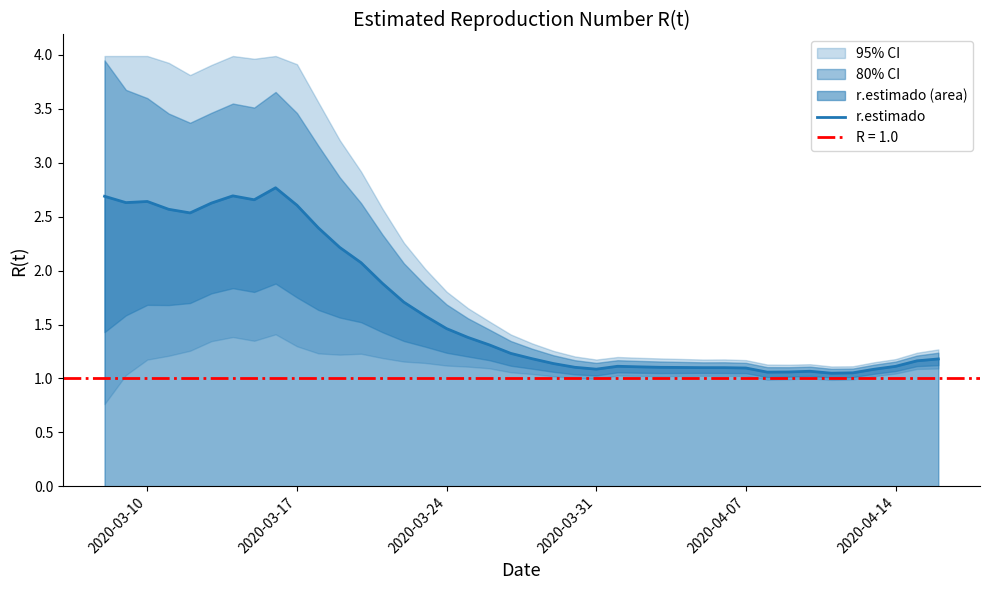

Reading left to right, extract all data points from this chart.

2.7	2.6	2.6	2.6	2.5	2.6	2.7	2.7	2.8	2.6	2.4	2.2	2.1	1.9	1.7	1.6	1.5	1.4	1.3	1.2	1.2	1.1	1.1	1.1	1.1	1.1	1.1	1.1	1.1	1.1	1.1	1.1	1.1	1.1	1.0	1.1	1.1	1.1	1.2	1.2